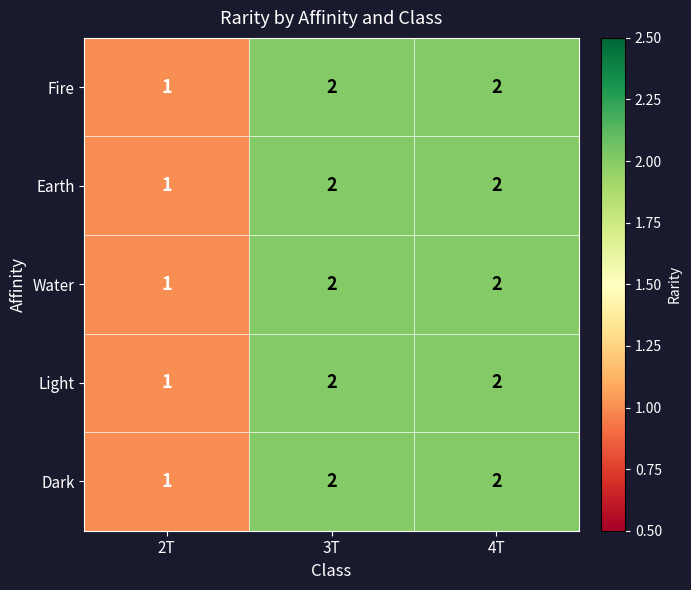

The Earth series shows 3 at 4T. True or false?

False